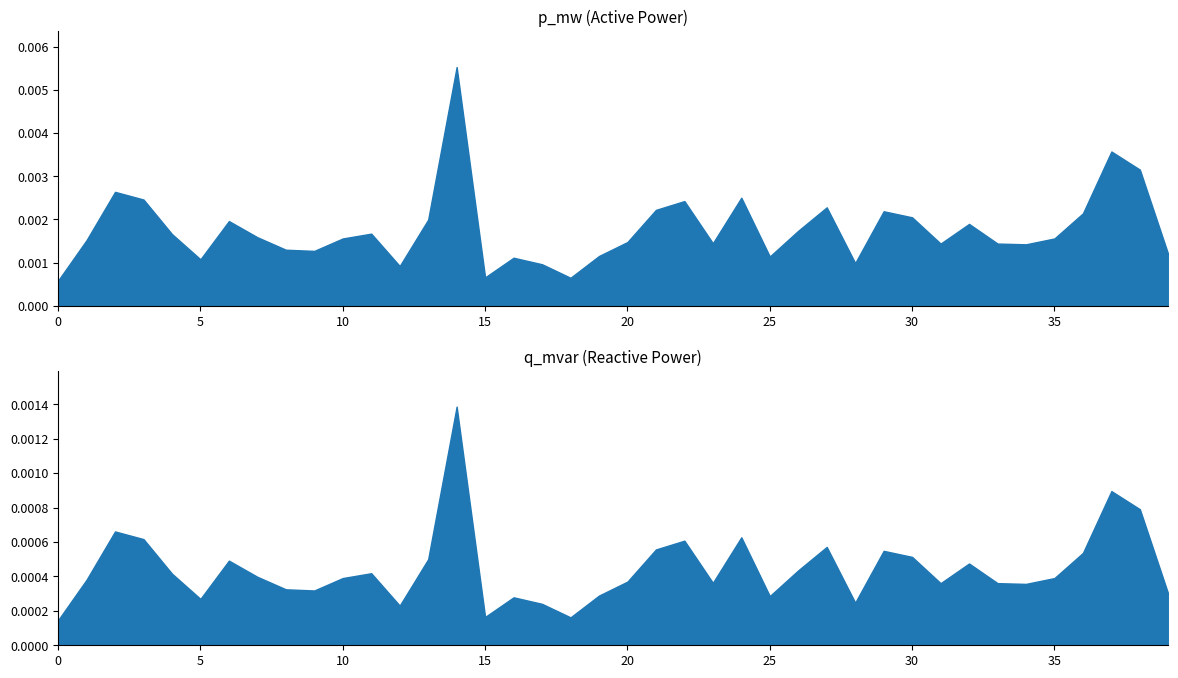

True or false: q_mvar and p_mw intersect in this chart.

False